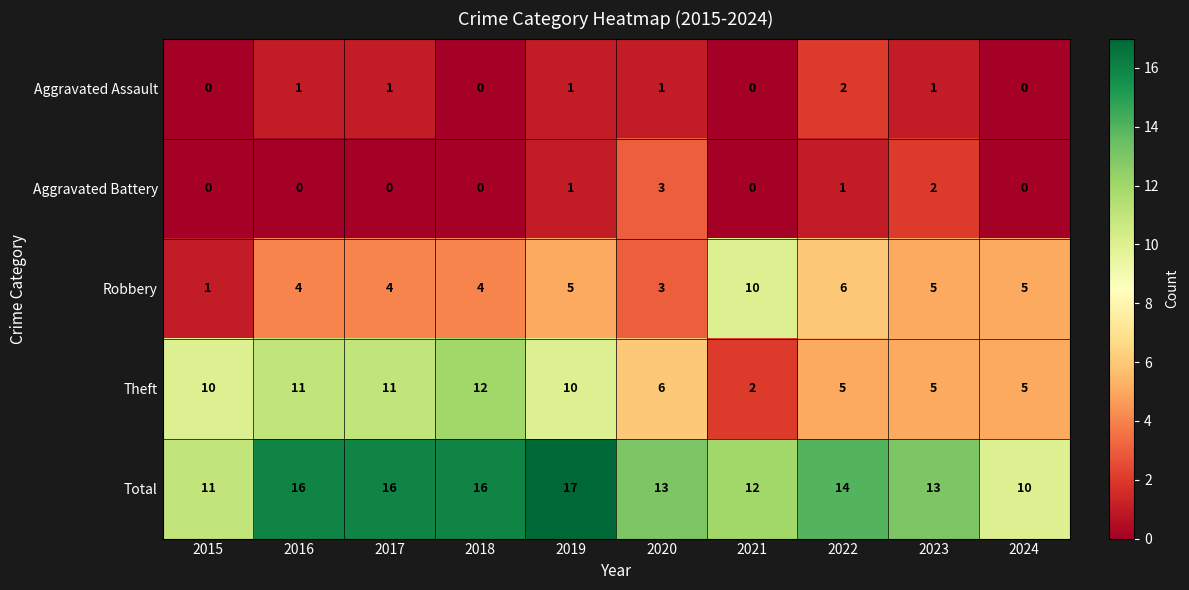

What is the sum of the Robbery values at 2023 and 2016?

9